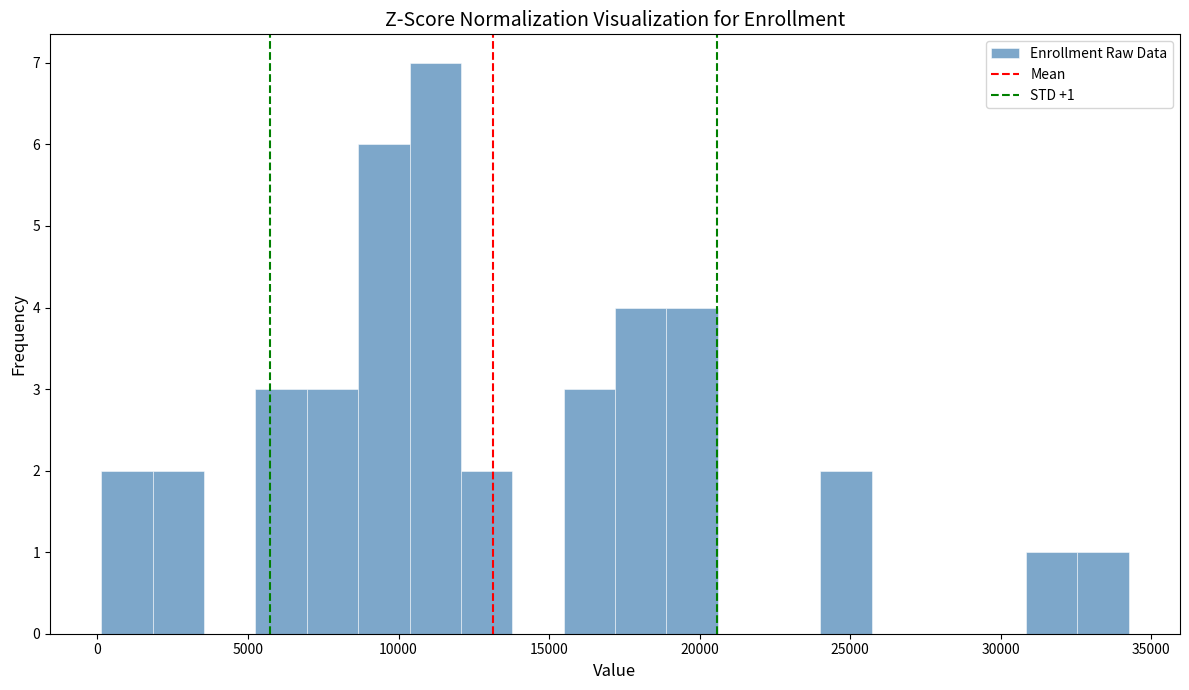

Around what value on the x-axis is the tallest bar? Give the approximate position of its centre, as read against the axis.

11000